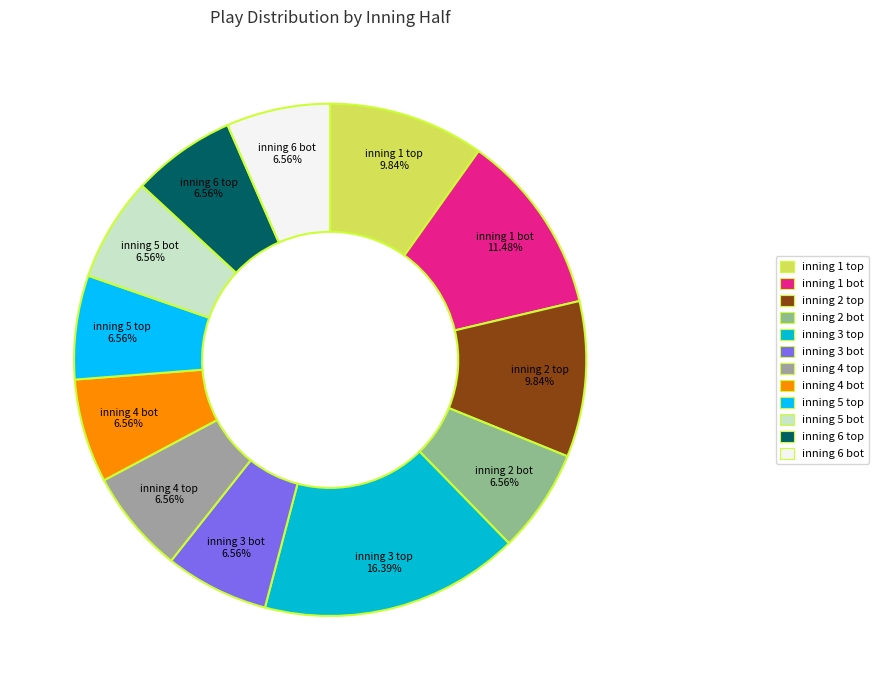

To the nearest percent, what is the difference between the largest and smallest slice percentages?

10%